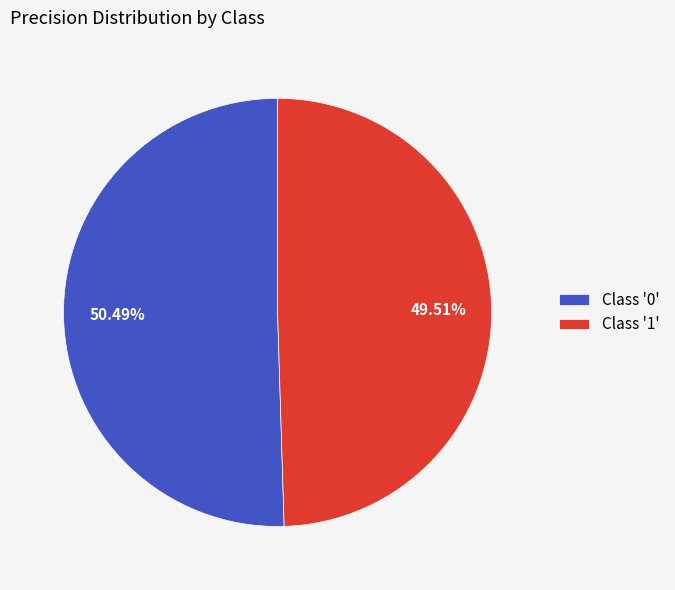

To the nearest percent, what is the difference between the largest and smallest slice percentages?

1%